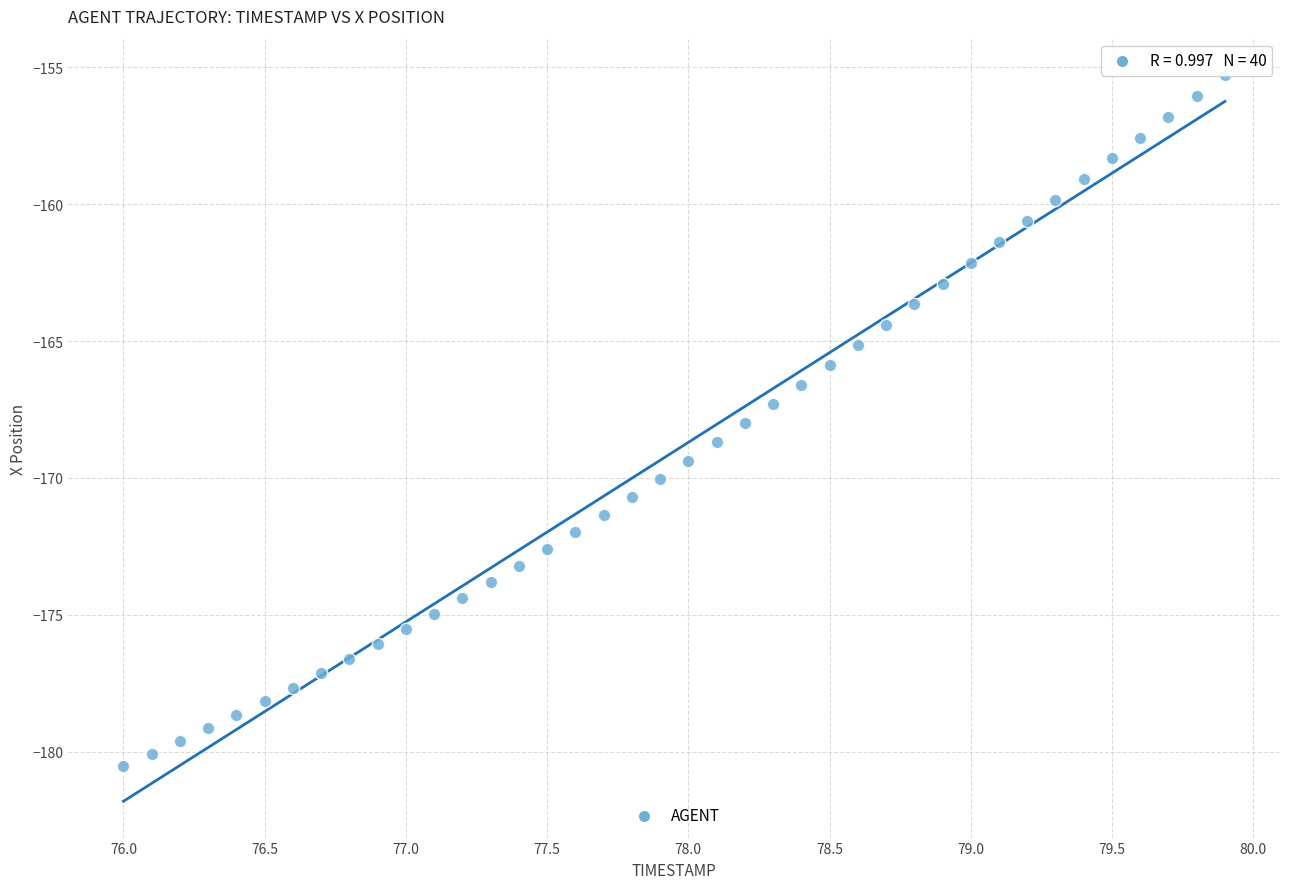

What is the range of X values (max minus min)?

3.9